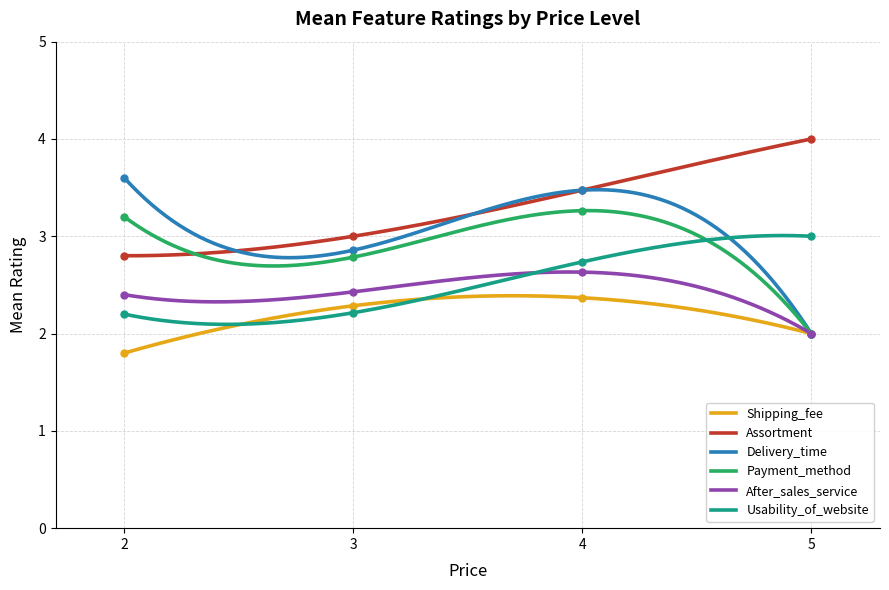

True or false: Assortment and Shipping_fee intersect in this chart.

False